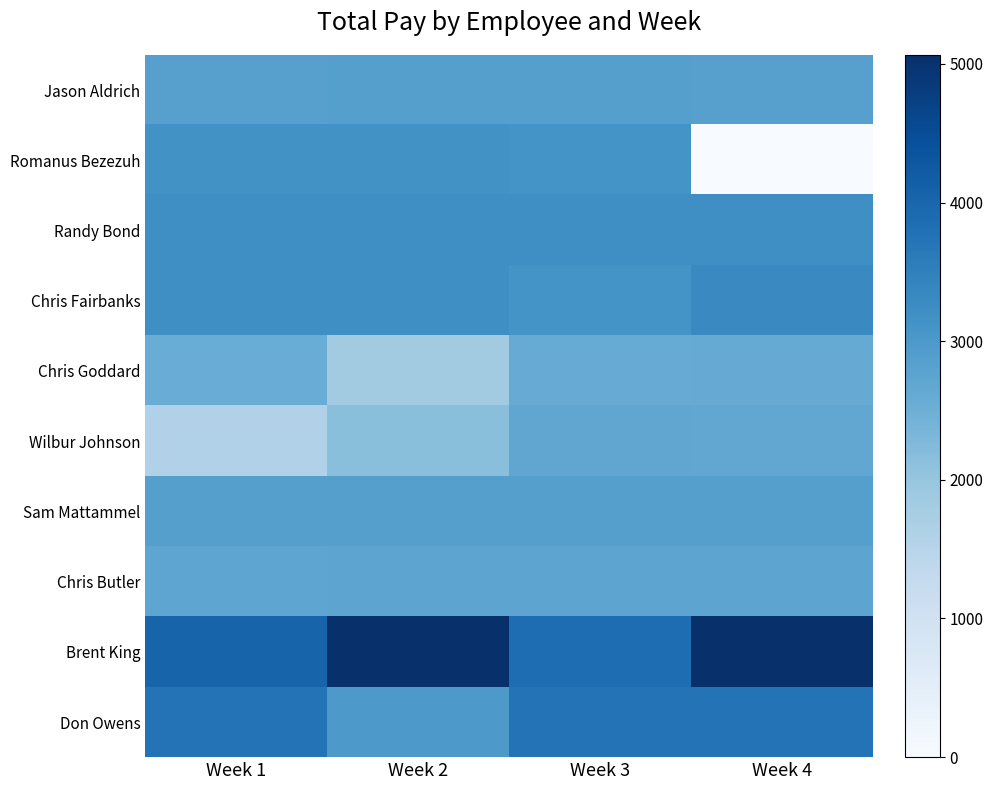

Which series has the widest spread of values?

Romanus Bezezuh